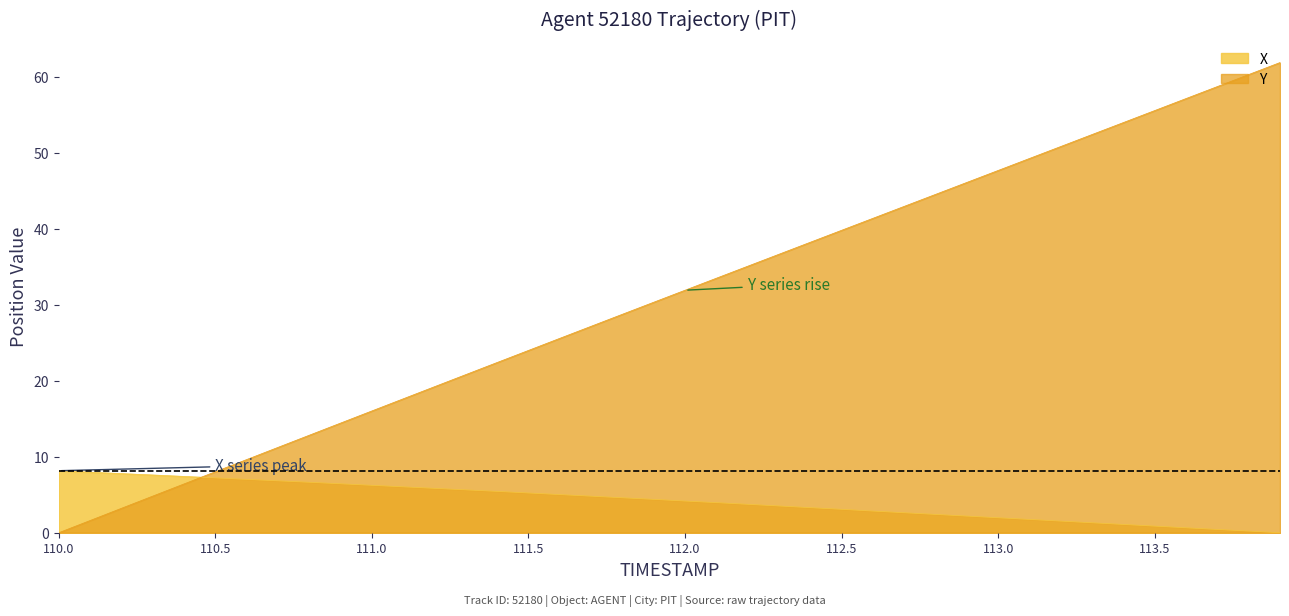

Rank the series at 112.0 from highest to lowest value.

Y, X